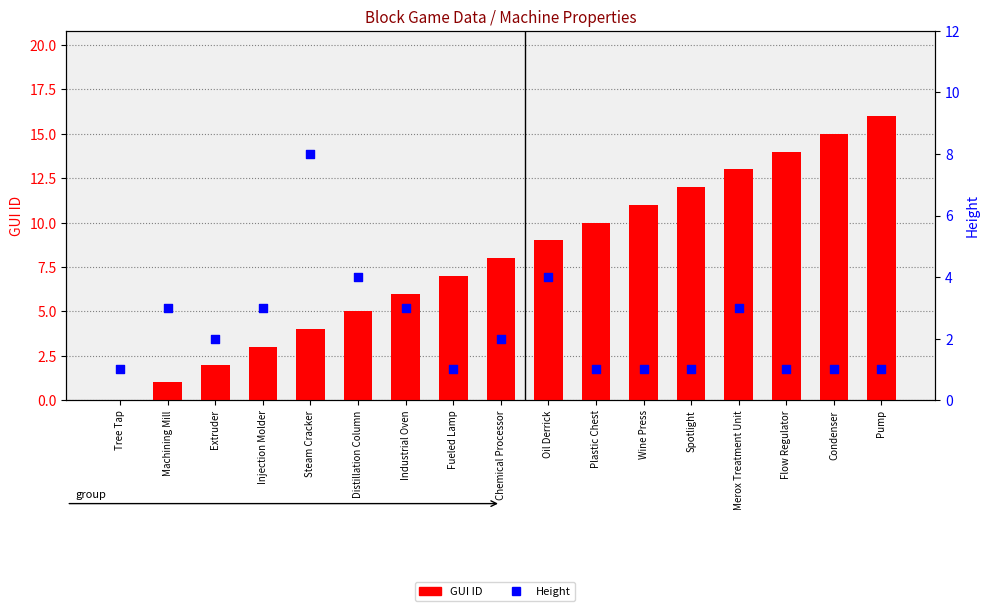

Is the value of GUI ID at Spotlight greater than the value of Height at Fueled Lamp?

Yes